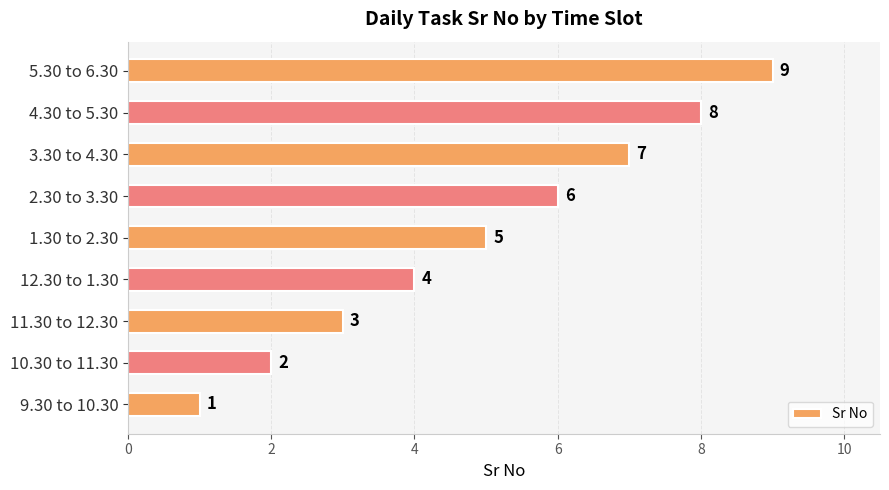

What is the maximum value shown in the chart?

9